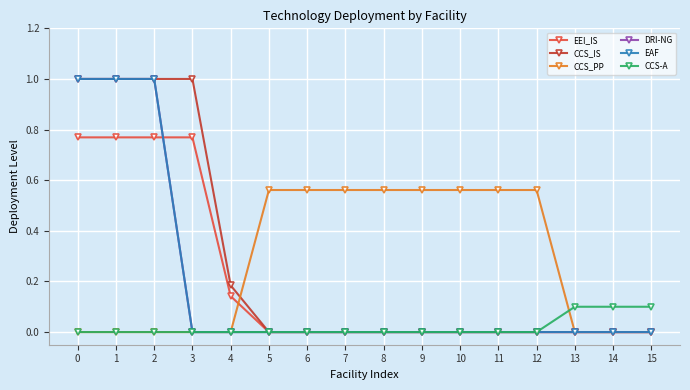

Which series has the largest total across all categories?

CCS_PP